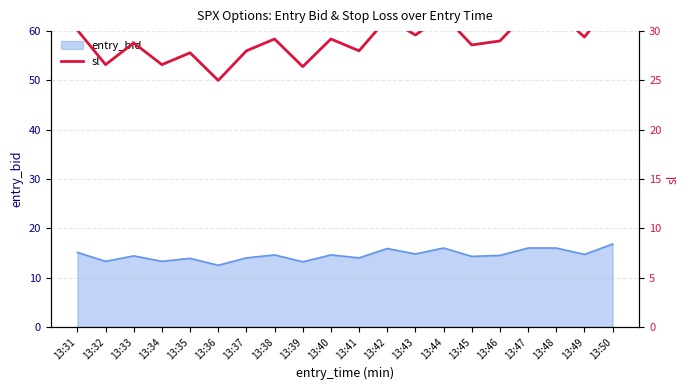

At which category does the data reach its first local peak?

13:33